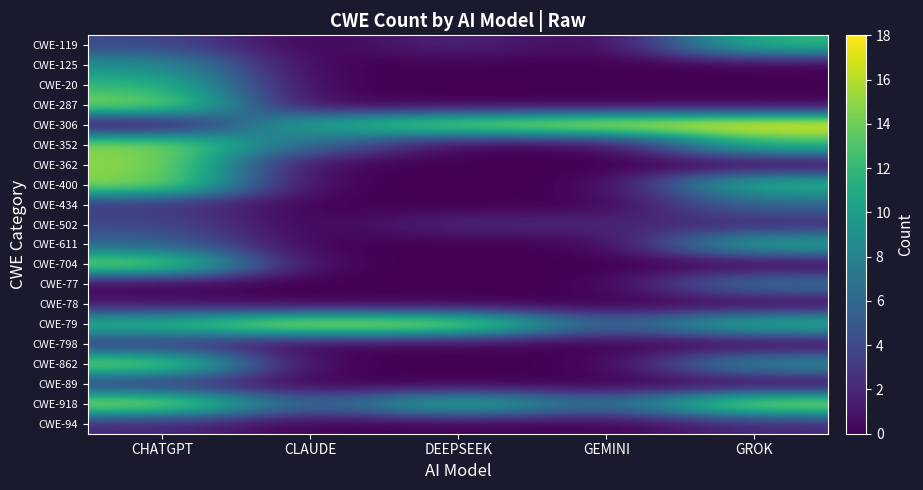

How many categories are shown in the chart?

5